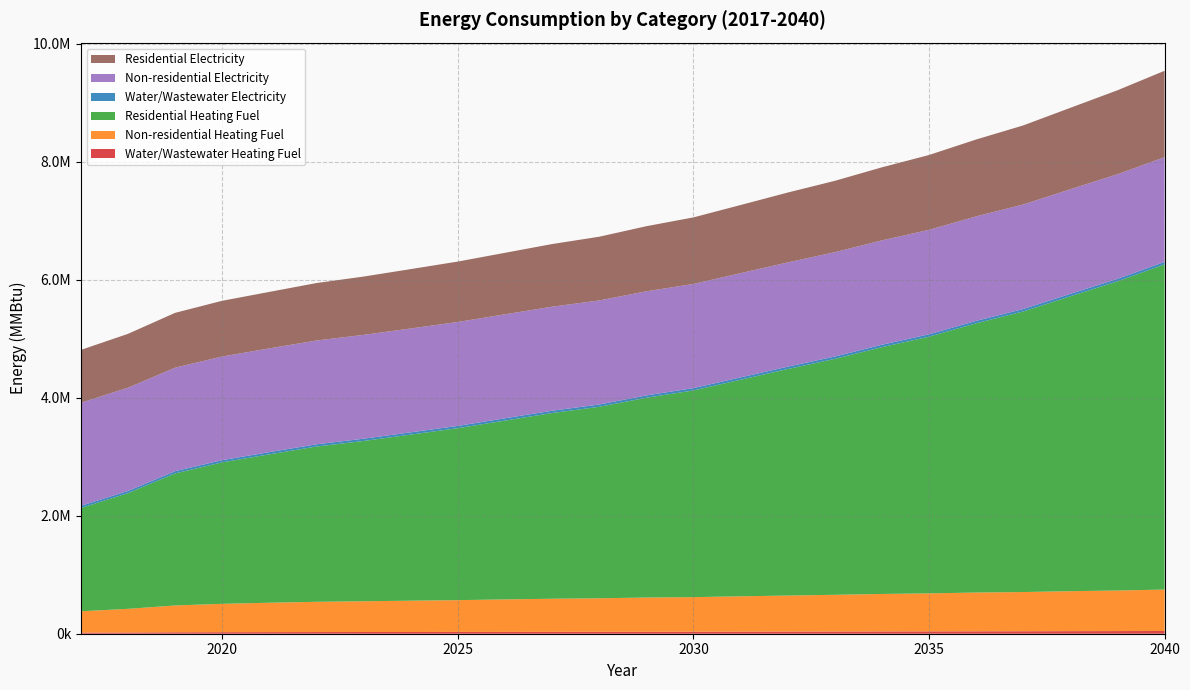

Reading left to right, transcribe all the data shown in this chart.

Water/Wastewater Heating Fuel: 18997.1	21320.7	24490.3	26106.8	27226.6	28229.4	28892.6	29600.4	30293.8	31196.9	32011.7	32666.7	33651.2	34309.4	35439.8	36520.0	37581.9	38770.6	39755.0	41059.6	42051.8	43477.6	44762.7	46357.8
Non-residential Heating Fuel: 361032.8	400395.2	454336.1	480577.7	498072.1	512650.7	521397.9	530145.1	538892.3	550555.2	560760.2	568049.6	579712.5	585543.9	598664.7	610327.6	621990.6	635111.3	643858.5	656979.3	664268.6	677389.4	687594.5	702173.1
Residential Heating Fuel: 1750387.3	1960332.1	2238305.5	2397489.0	2514653.2	2631223.0	2716661.9	2814612.0	2914267.8	3030554.3	3147382.2	3244905.7	3385730.0	3503101.9	3670026.1	3838572.0	3997819.1	4182427.0	4350092.7	4562763.4	4754882.8	4997478.3	5239024.5	5510547.2
Water/Wastewater Electricity: 37462.1	37671.8	37905.0	38072.5	38212.4	38380.6	38527.4	38705.1	38866.3	39057.5	39237.4	39416.4	39648.0	39879.8	40139.3	40413.4	40665.6	40935.3	41234.8	41560.0	41904.7	42283.8	42677.1	43075.9
Non-residential Electricity: 1746633.6	1749852.8	1754264.2	1756410.3	1757841.0	1759033.3	1759748.7	1760464.1	1761179.4	1762133.2	1762967.8	1763564.0	1764517.8	1764994.7	1766067.8	1767021.6	1767975.4	1769048.4	1769763.8	1770836.9	1771433.0	1772506.1	1773340.7	1774532.9
Residential Electricity: 895536.7	912866.2	929139.6	944265.4	957285.1	973695.6	988107.3	1006035.7	1023978.4	1042076.3	1061876.8	1079793.4	1103214.7	1128113.5	1155173.1	1183944.3	1209225.5	1238139.0	1268592.6	1302858.8	1340332.9	1379967.4	1422989.1	1464579.5